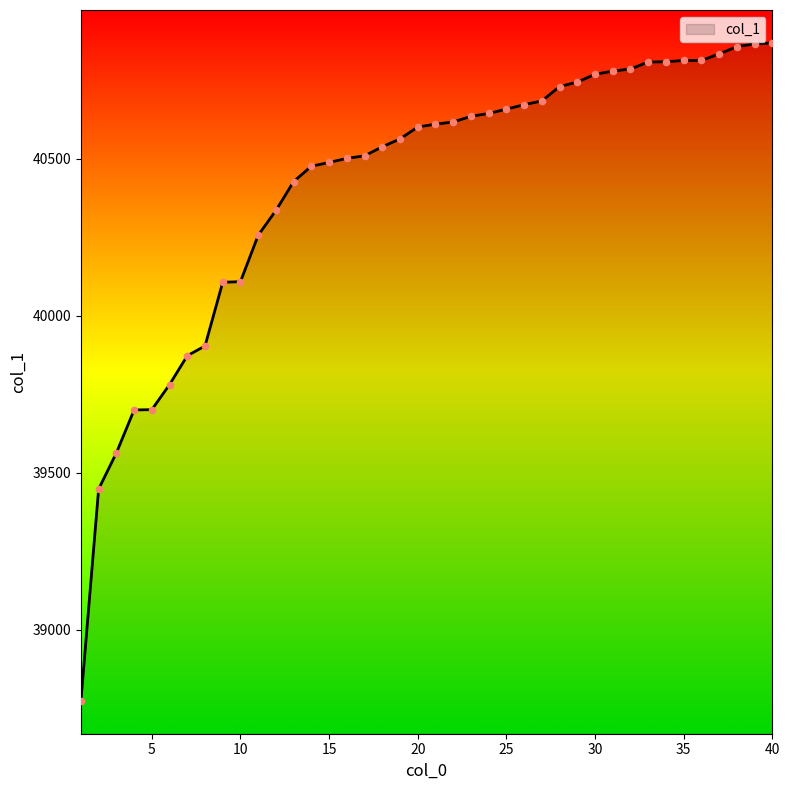

What is the greatest value displayed?

40870